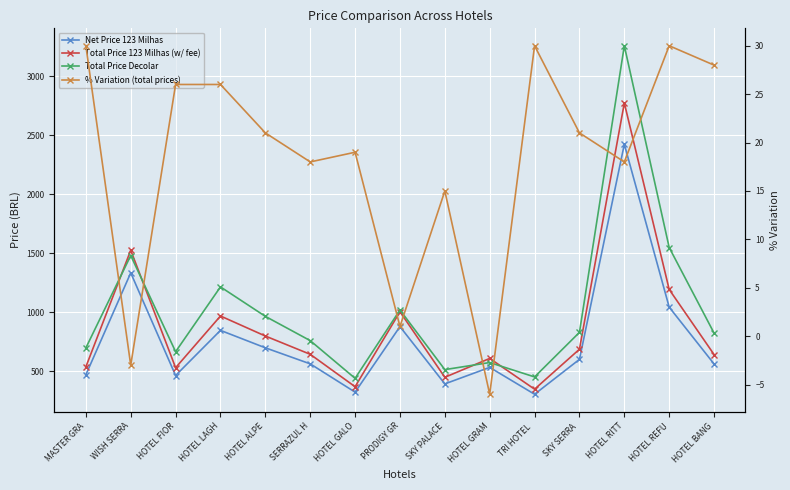

At which label does % Variation (total prices) reach its peak?

MASTER GRA